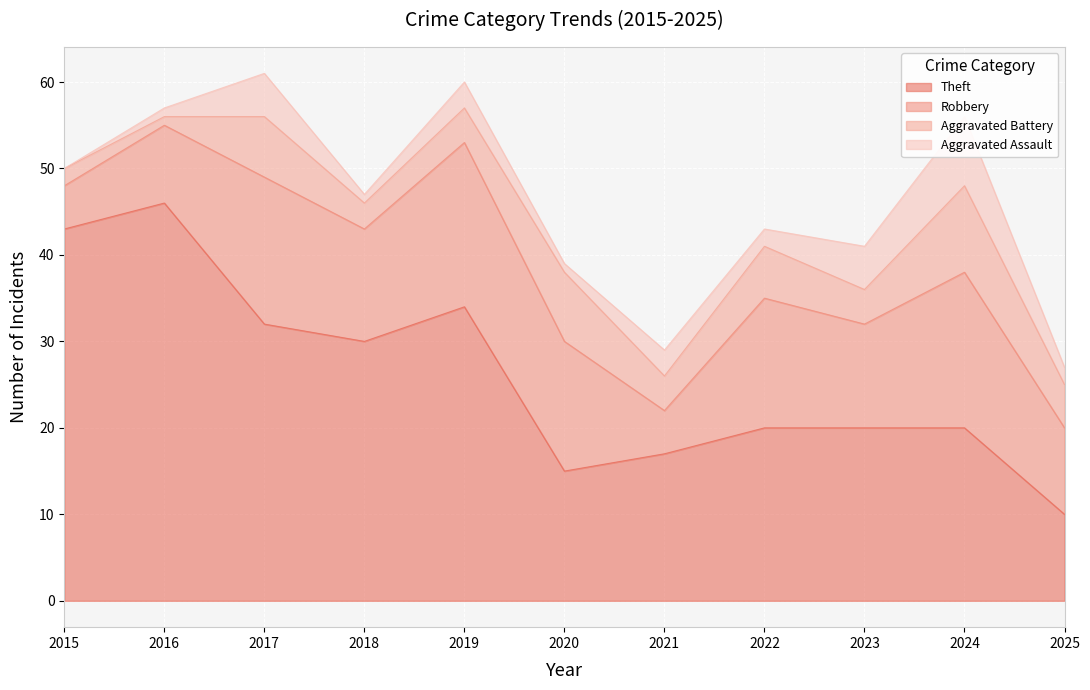

What is the sum of the Aggravated Battery values at 2016 and 2019?

5